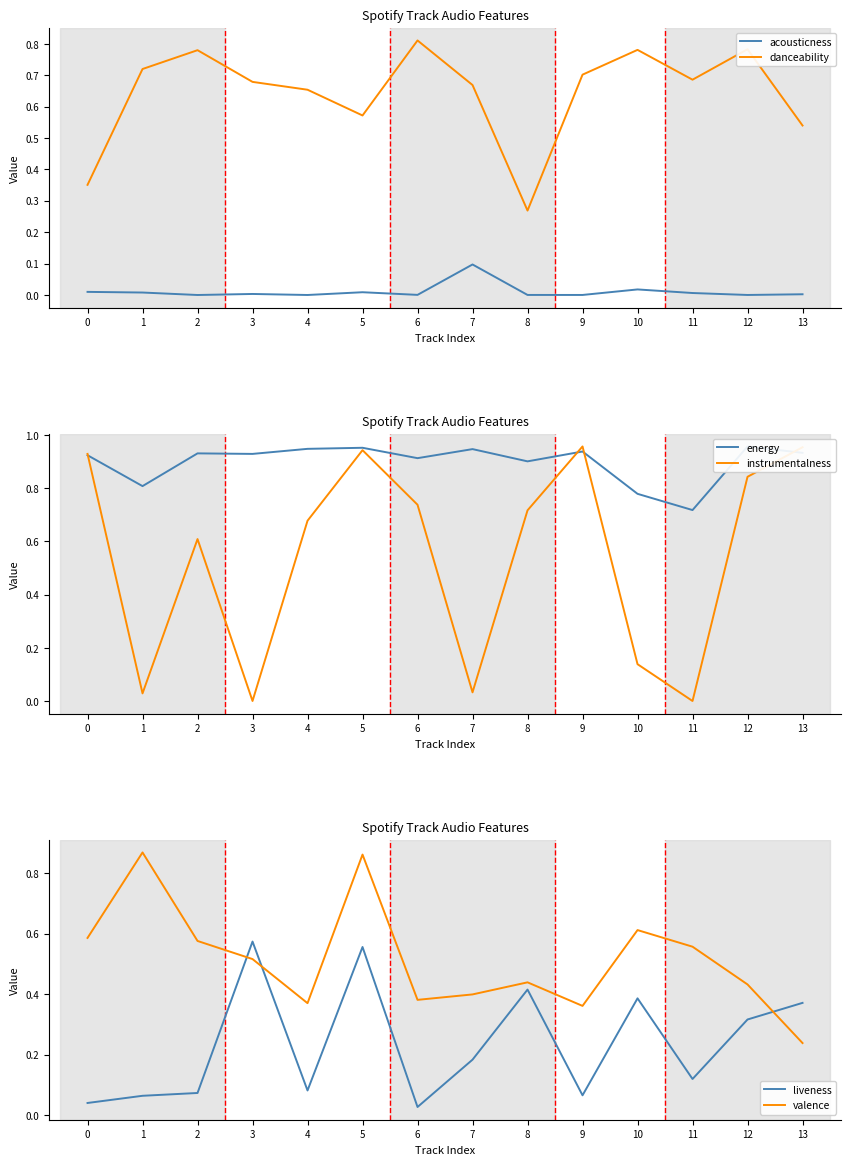

At 9, list the series in order from smallest to largest.

acousticness, liveness, valence, danceability, energy, instrumentalness